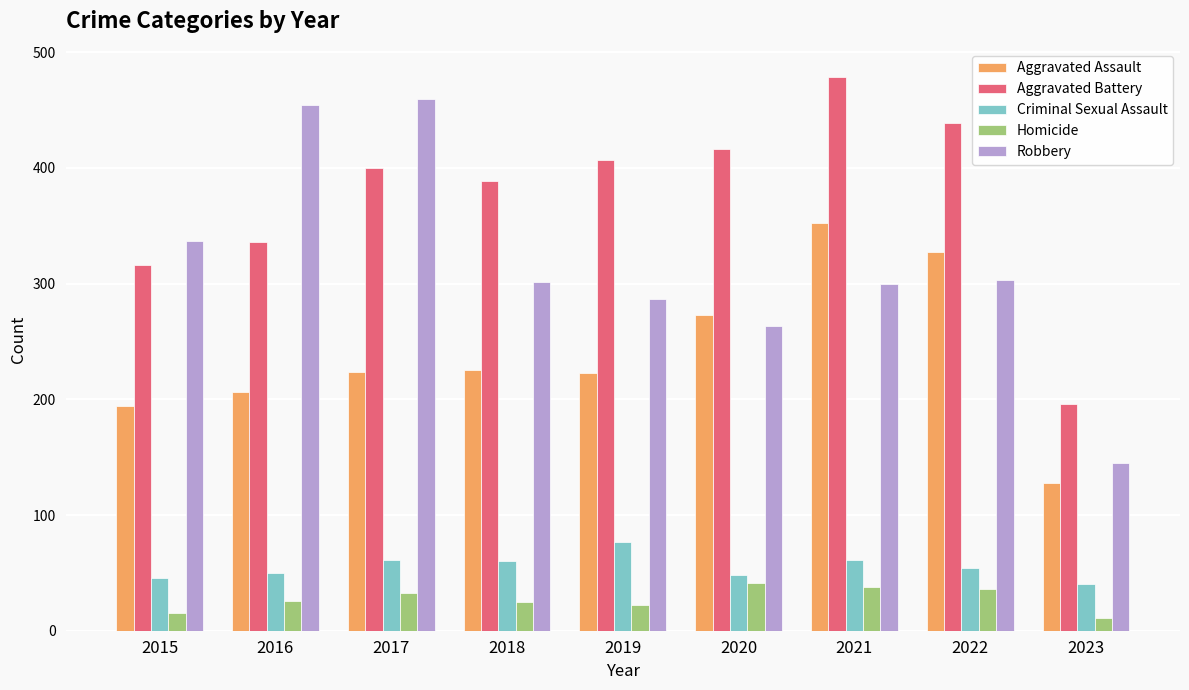

Is the value of Homicide at 2016 greater than the value of Criminal Sexual Assault at 2021?

No